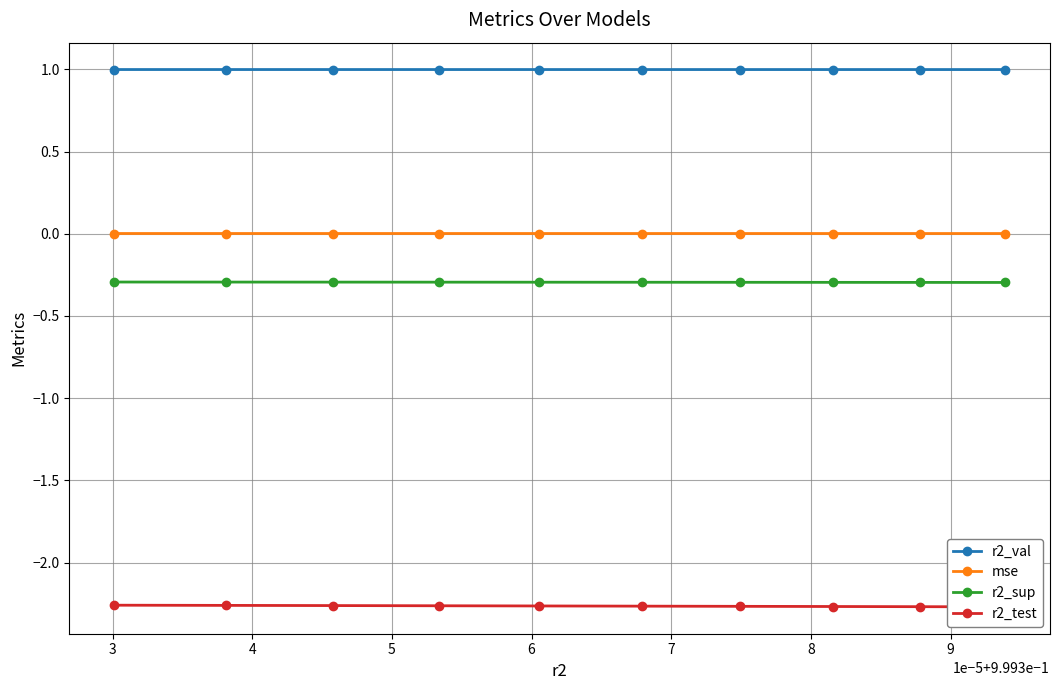

What is the sum of all r2_test values?

-22.6